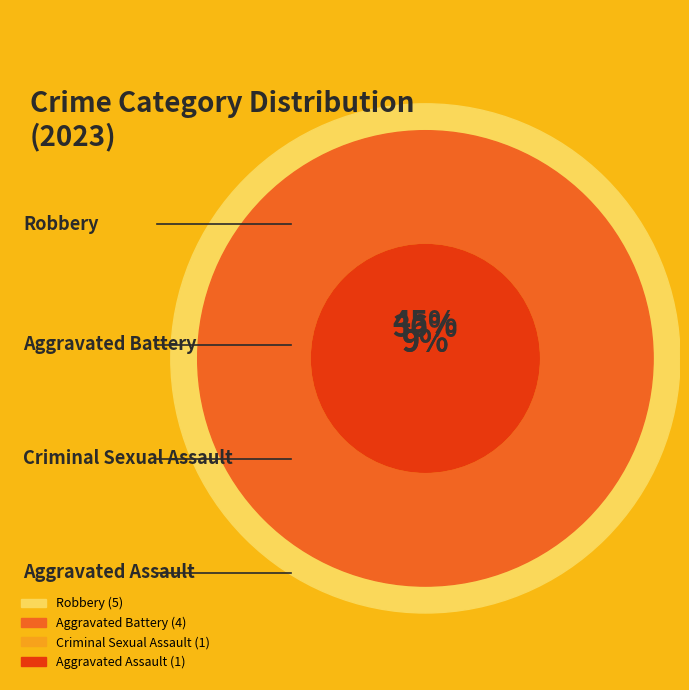

Which category has the biggest portion of the pie?

Robbery